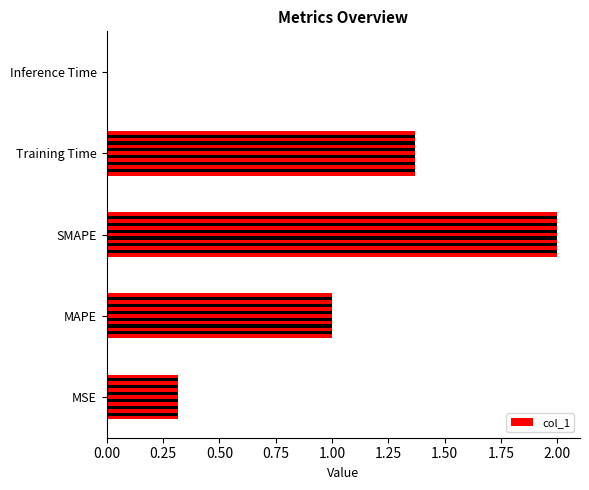

What is the value of the 1st bar from the left?

0.3